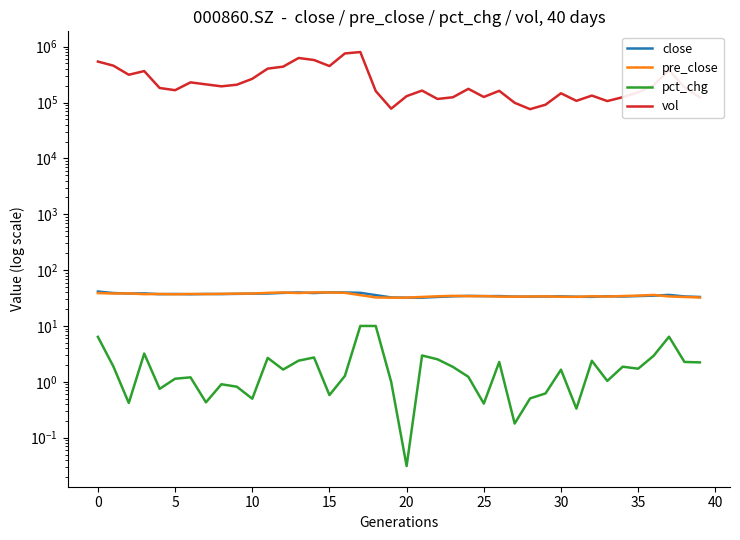

True or false: pre_close has more than 1 interior local peaks.

True